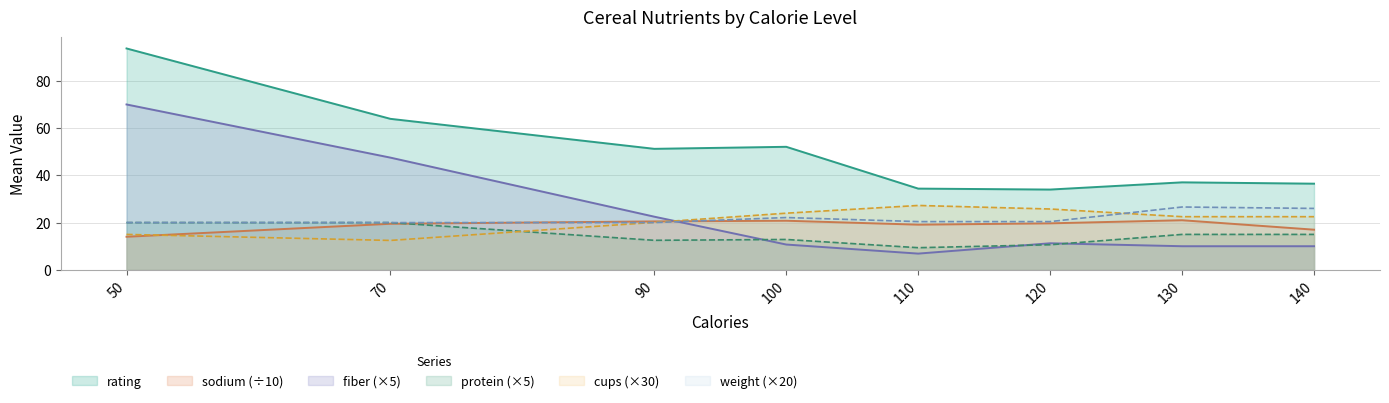

Which has a higher value, 100 or 130?

100